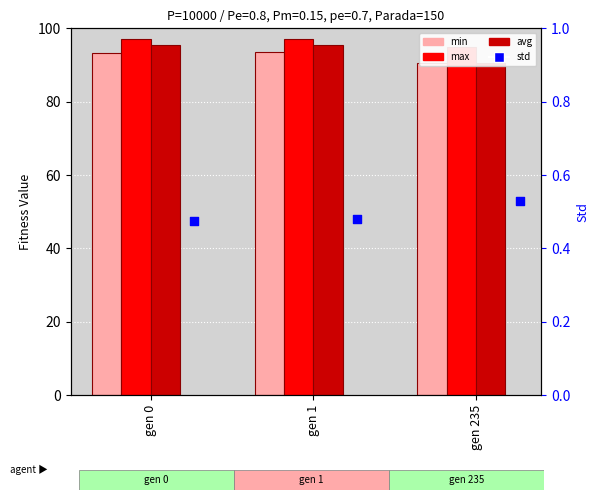

Which series has the largest total across all categories?

max